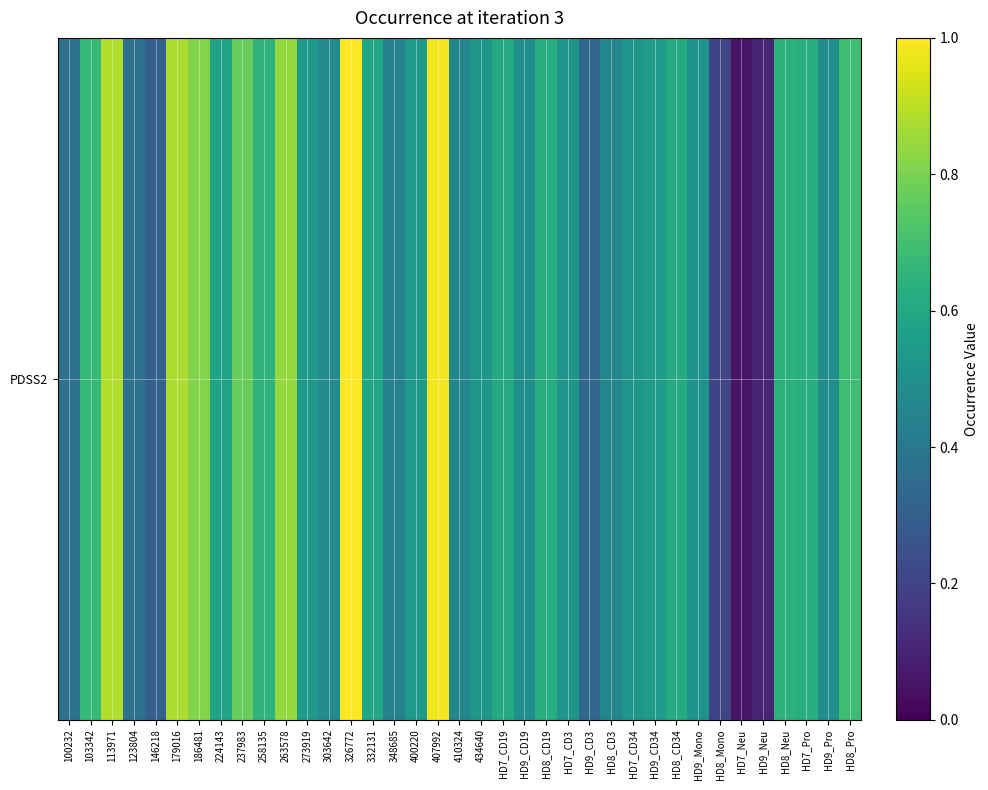

Reading right to left, extract all data points from this chart.

0.7	0.5	0.6	0.6	0.1	0.1	0.2	0.5	0.6	0.6	0.5	0.5	0.3	0.5	0.6	0.5	0.6	0.5	0.5	1.0	0.5	0.4	0.6	1.0	0.5	0.5	0.8	0.7	0.8	0.6	0.8	0.9	0.3	0.4	0.9	0.7	0.4